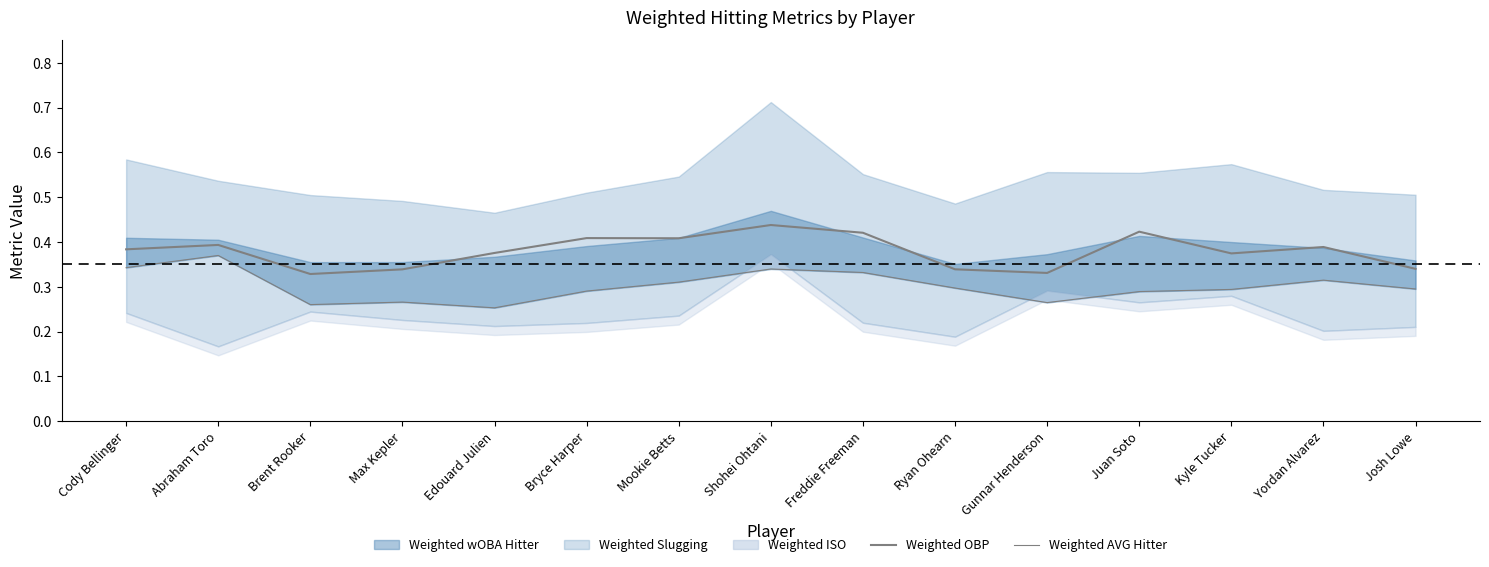

Which label corresponds to the largest value in the chart?

Shohei Ohtani